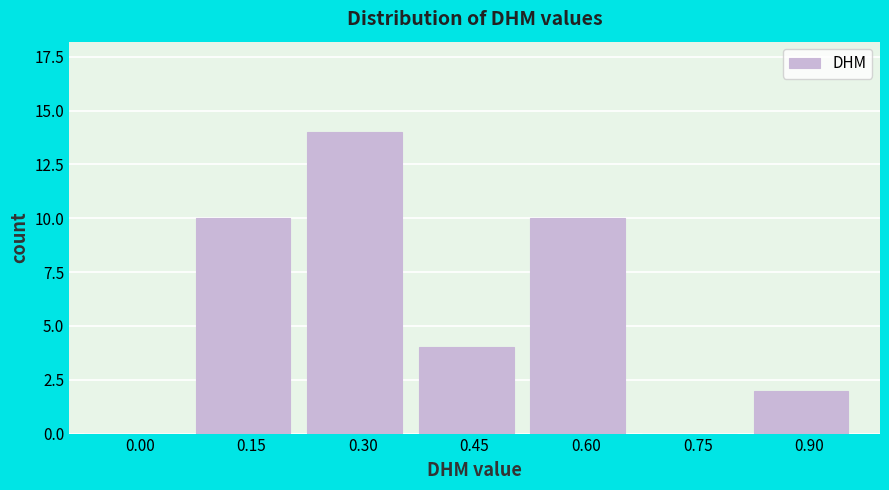

Reading left to right, transcribe all the data shown in this chart.

0.00=0	0.15=10	0.30=14	0.45=4	0.60=10	0.75=0	0.90=2